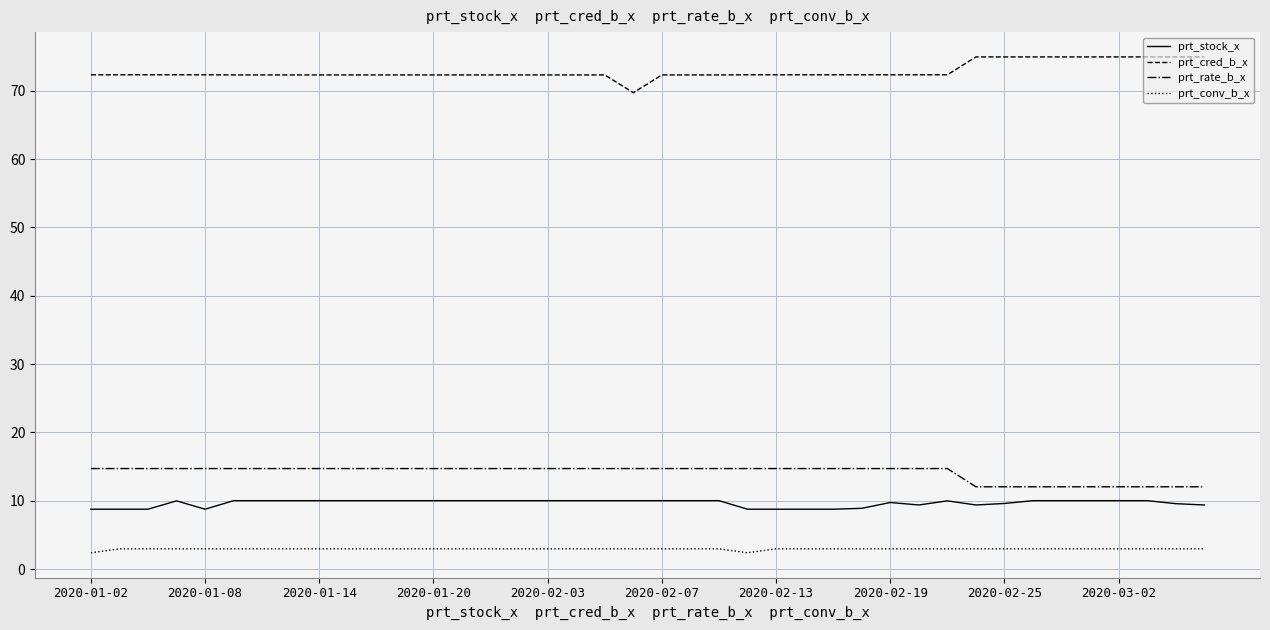

Rank the series by their maximum value, from lowest to highest.

prt_conv_b_x, prt_stock_x, prt_rate_b_x, prt_cred_b_x